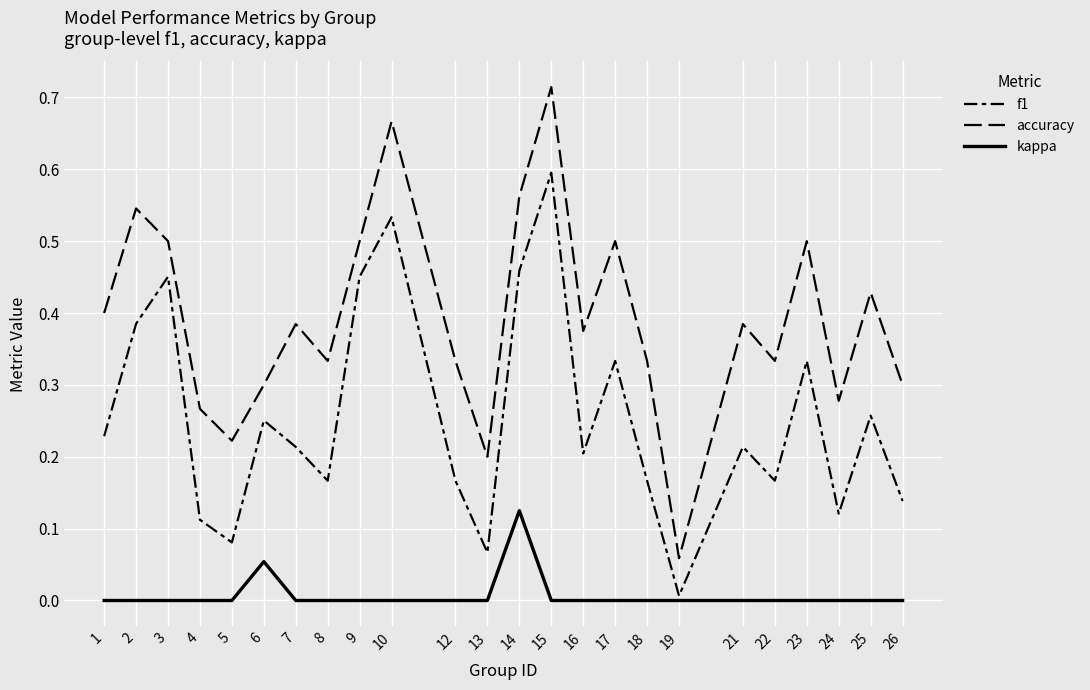

Does the chart have visible grid lines?

Yes